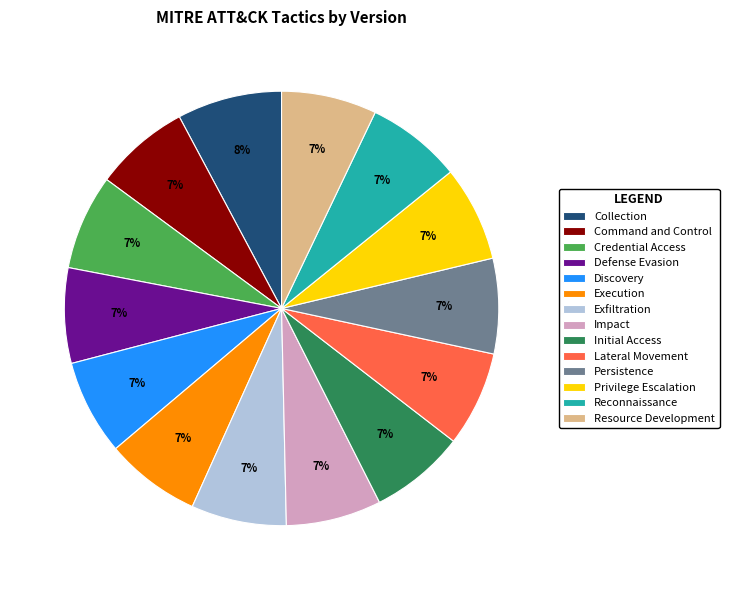

Which category has the biggest portion of the pie?

Collection